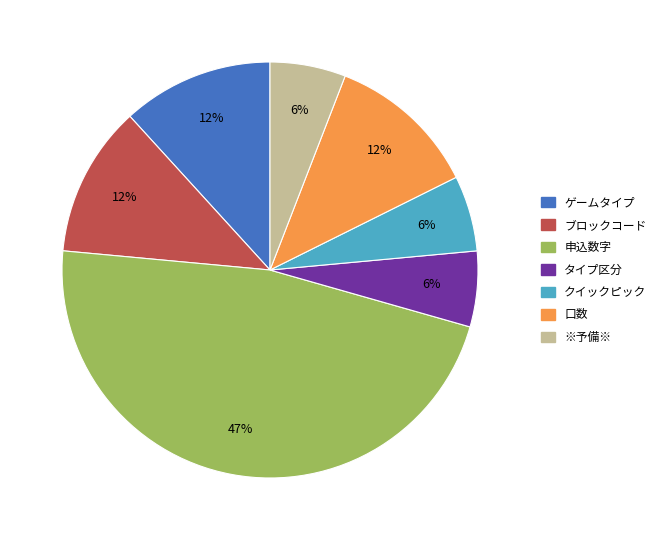

Does ※予備※ represent more than half of the total?

No